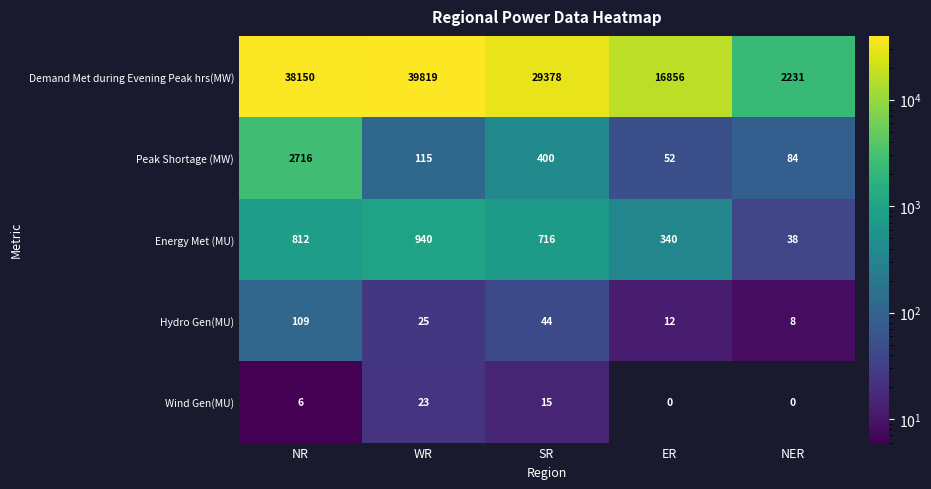

At NER, list the series in order from smallest to largest.

Wind Gen(MU), Hydro Gen(MU), Energy Met (MU), Peak Shortage (MW), Demand Met during Evening Peak hrs(MW)